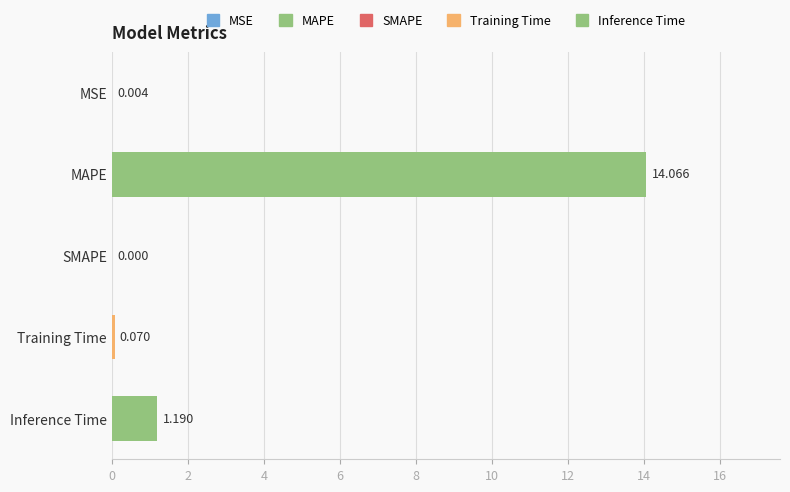

Where is the data nearest to the value 7?

Inference Time